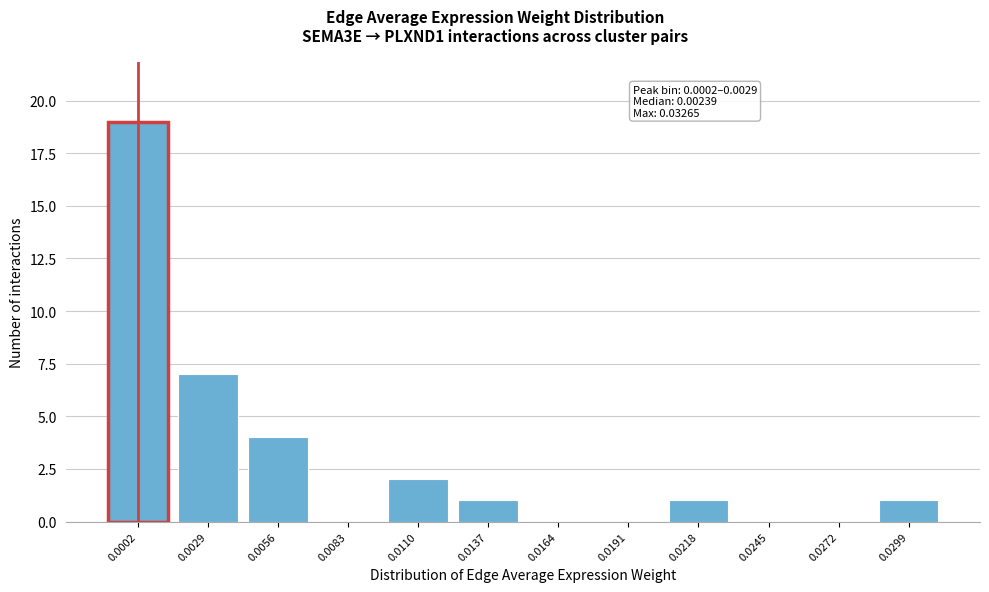

Reading left to right, extract all data points from this chart.

0.0002=19	0.0029=7	0.0056=4	0.0083=0	0.0110=2	0.0137=1	0.0164=0	0.0191=0	0.0218=1	0.0245=0	0.0272=0	0.0299=1